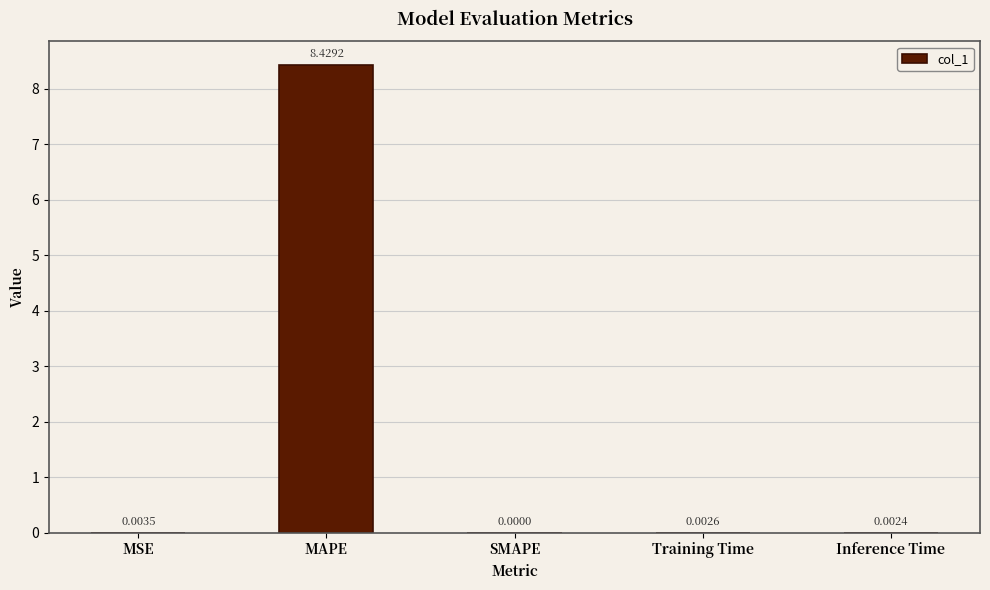

At which label is the value closest to 4?

MSE